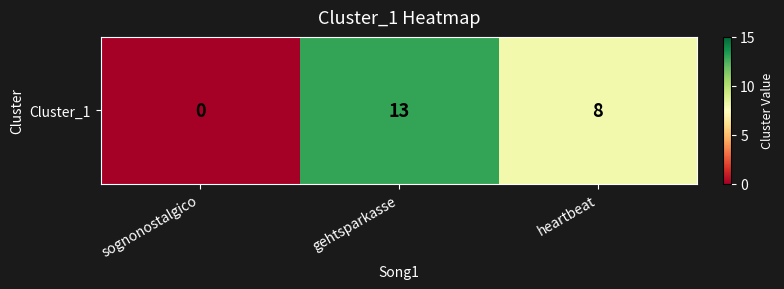

Read the value at gehtsparkasse.

13